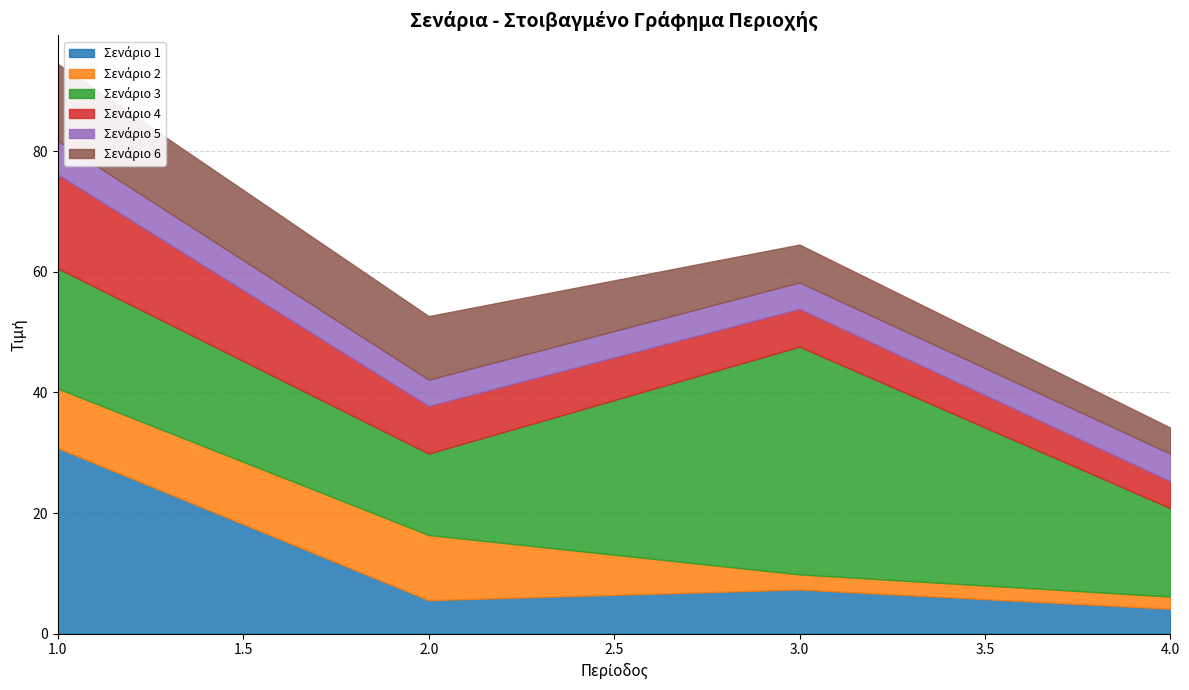

True or false: Σενάριο 4 has a value of 6.3 at 3.

True